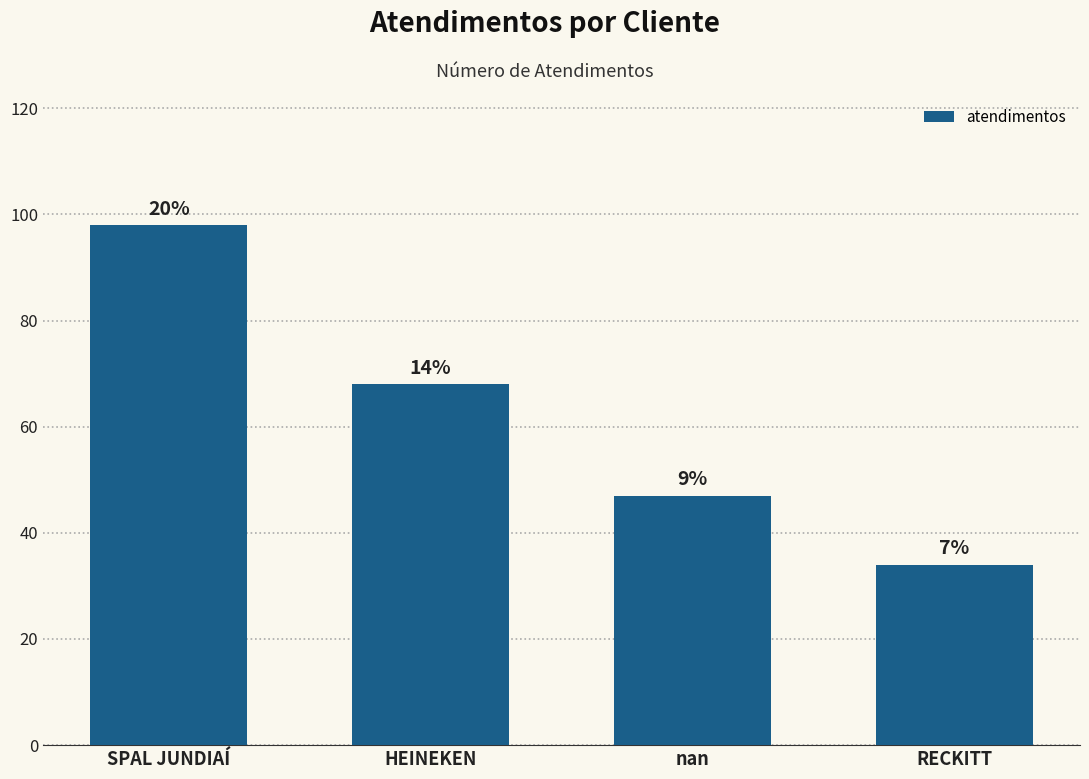

What is the minimum value shown in the chart?

34